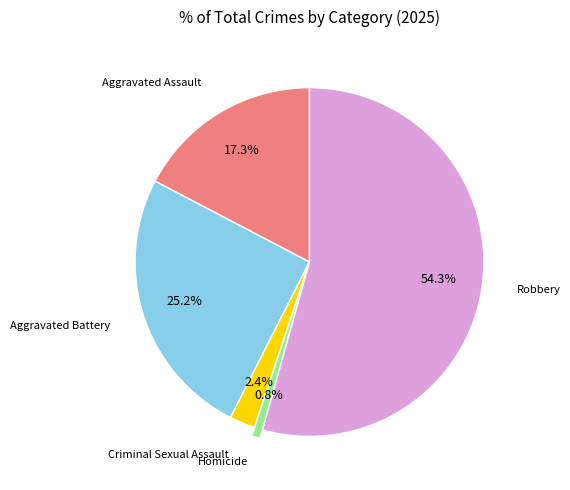

Is the sum of Aggravated Battery and Criminal Sexual Assault greater than half?

No